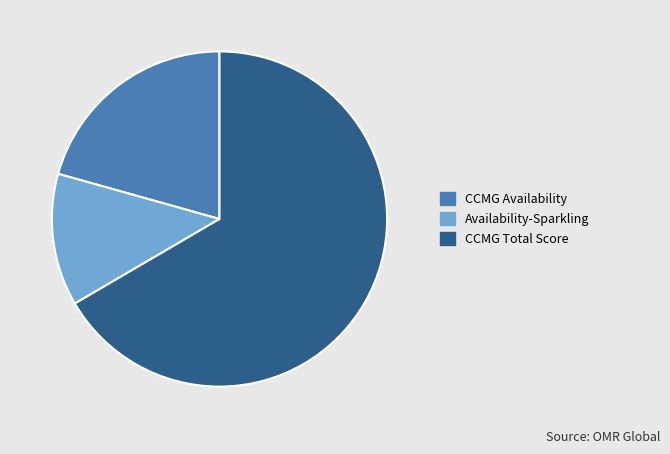

Which has a higher value, CCMG Availability or Availability-Sparkling?

CCMG Availability